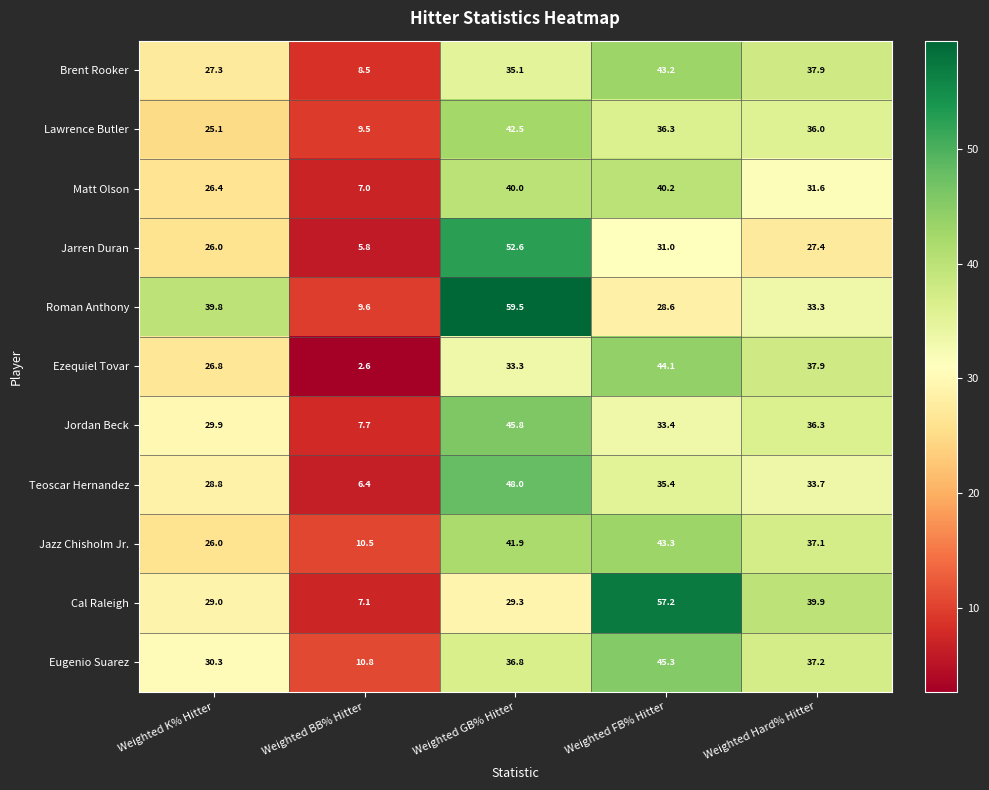

What is the difference between the Ezequiel Tovar values at Weighted GB% Hitter and Weighted Hard% Hitter?

4.6